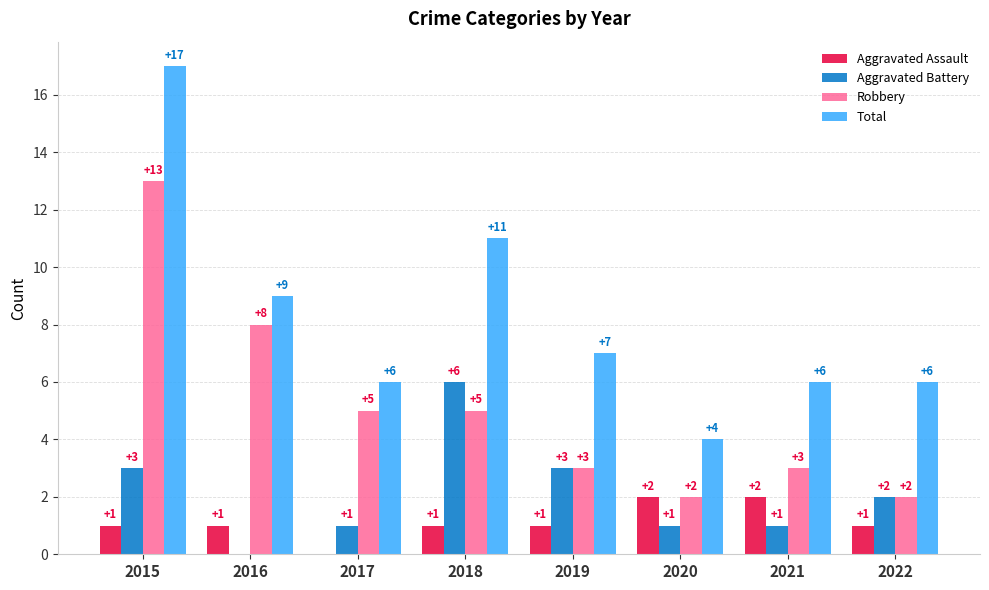

Where does the Total series first go above 7?

2015